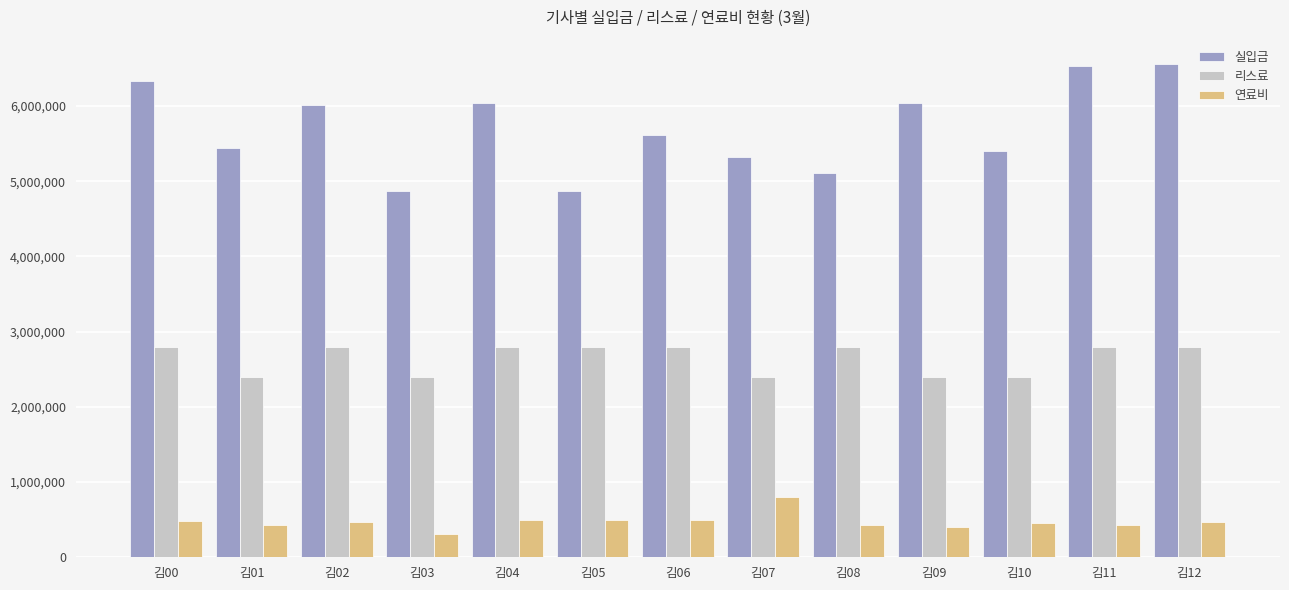

True or false: 리스료 has a value of 1176617 at 김06.

False